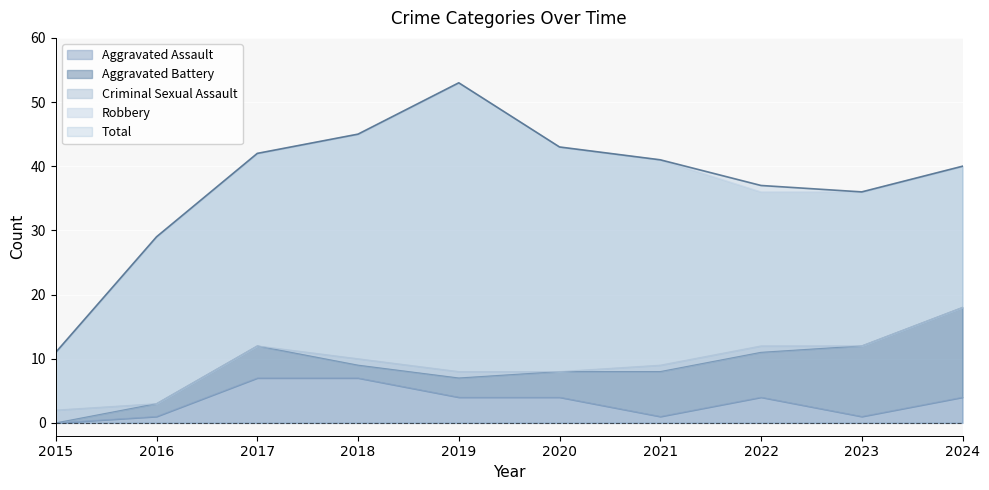

Is it true that Aggravated Battery equals 1 at 2016?

False